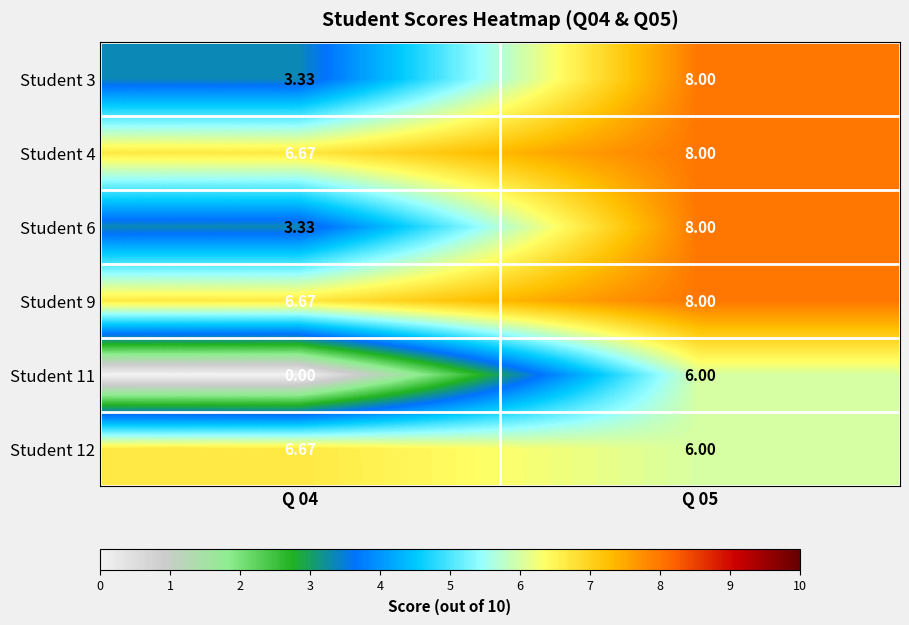

Is the value of Student 11 at Q 05 greater than the value of Student 6 at Q 04?

Yes